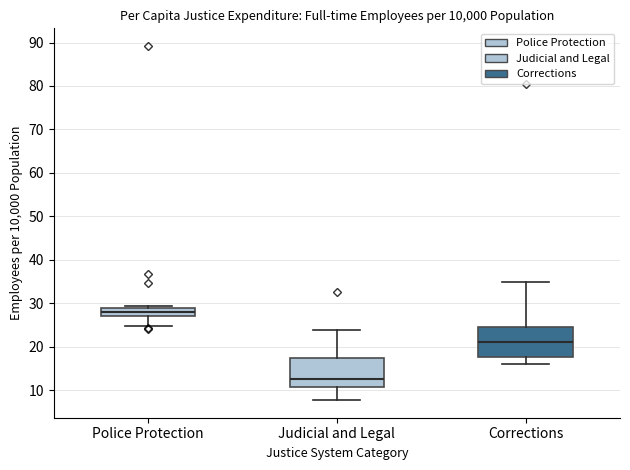

Which box has the highest median line?

Police Protection